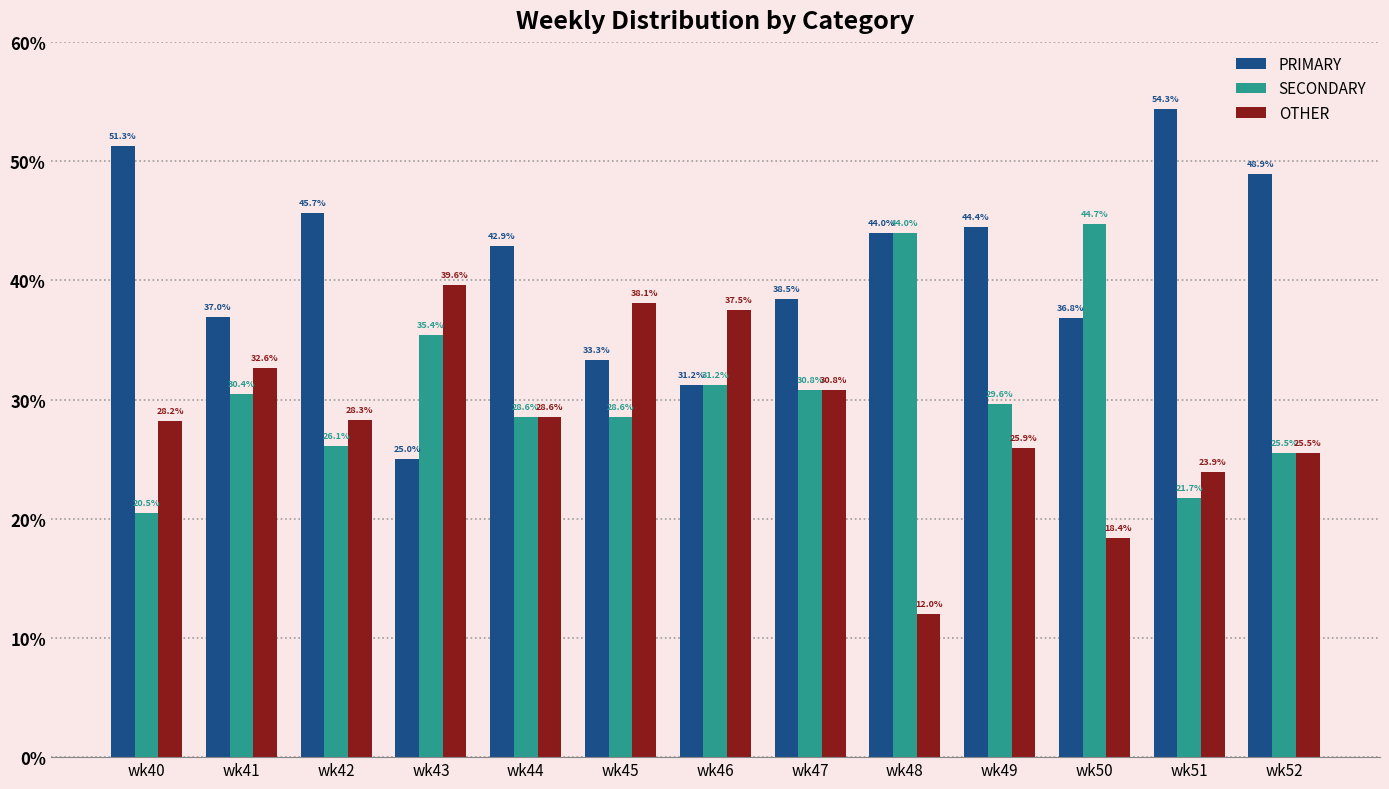

The value of SECONDARY at wk46 is 31.2. True or false?

True